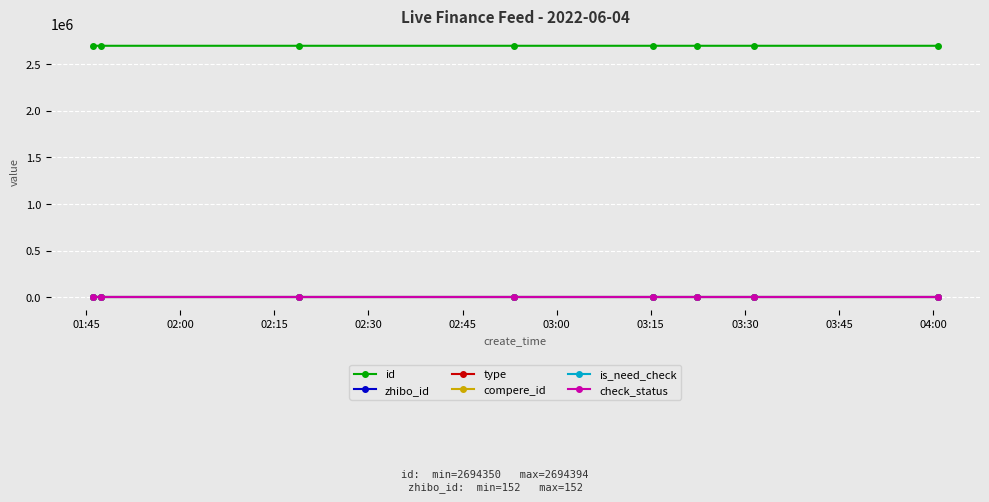

Is this an area chart (filled region under the line)?

No